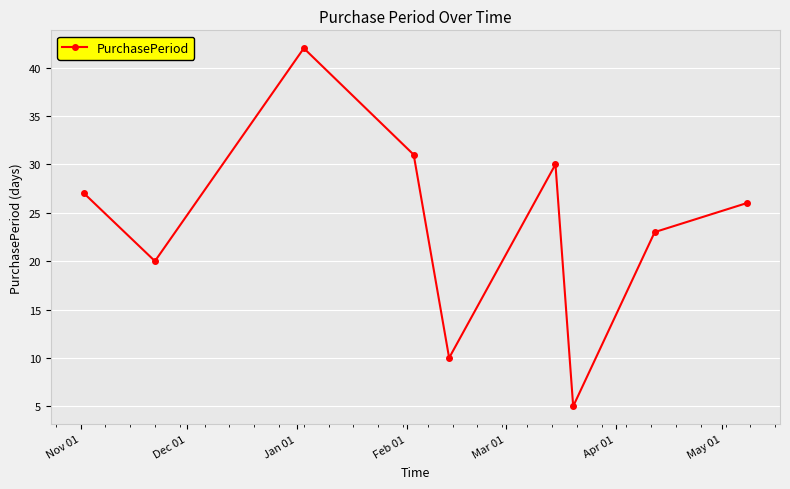

What is the difference between the maximum and second lowest values?

32